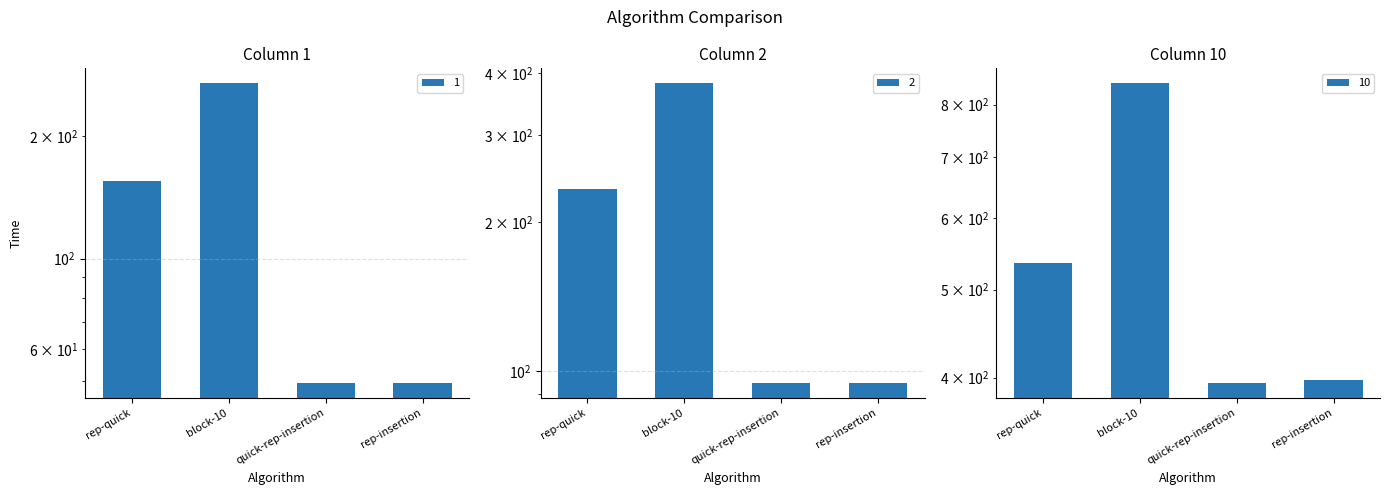

At how many categories does at least one series exceed 831?

1